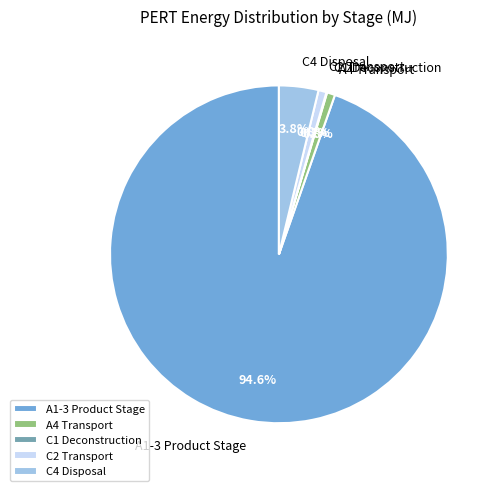

Is it true that A4 Transport is 1% of the pie?

True